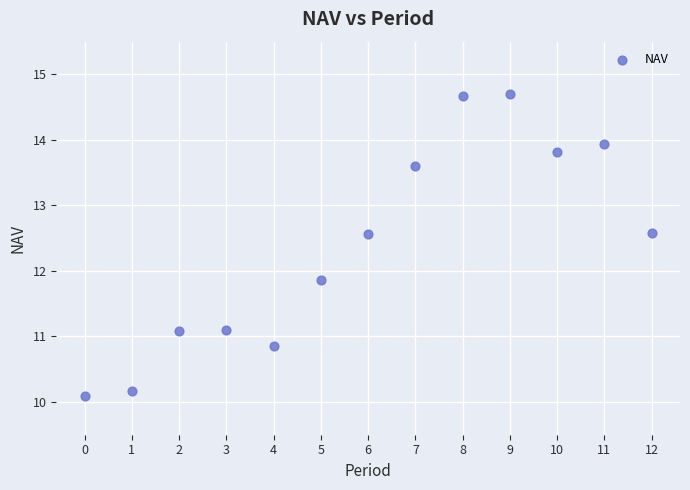

What Y value in the scatter plot is closest to 12?

11.9